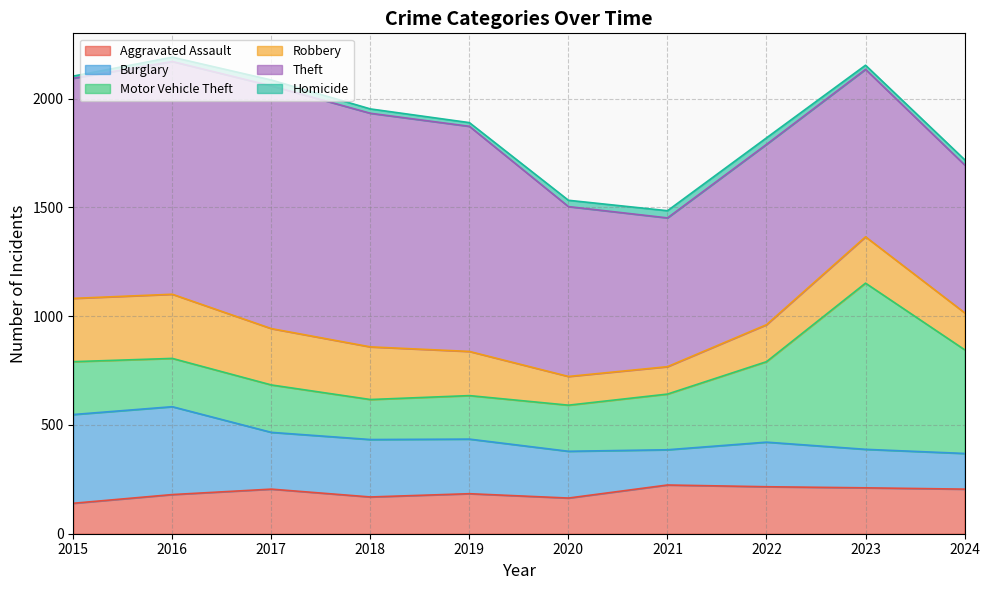

In Burglary, how many points are lower than both neighbors (excluding endpoints)?

2